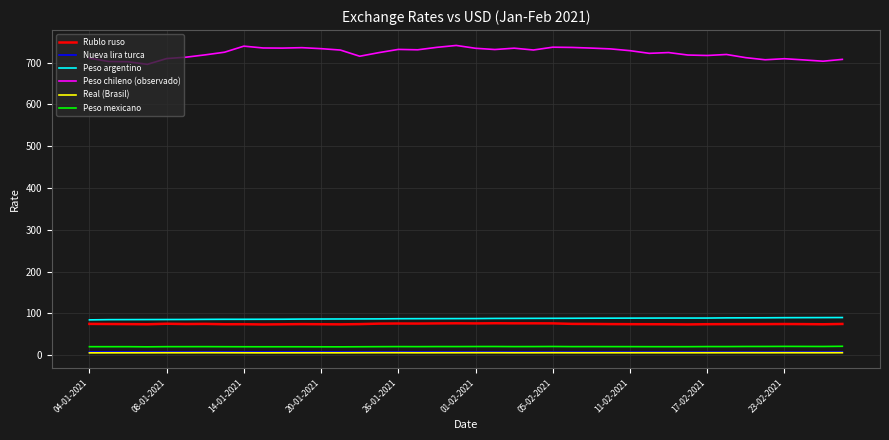

Which series has the largest total across all categories?

Peso chileno (observado)